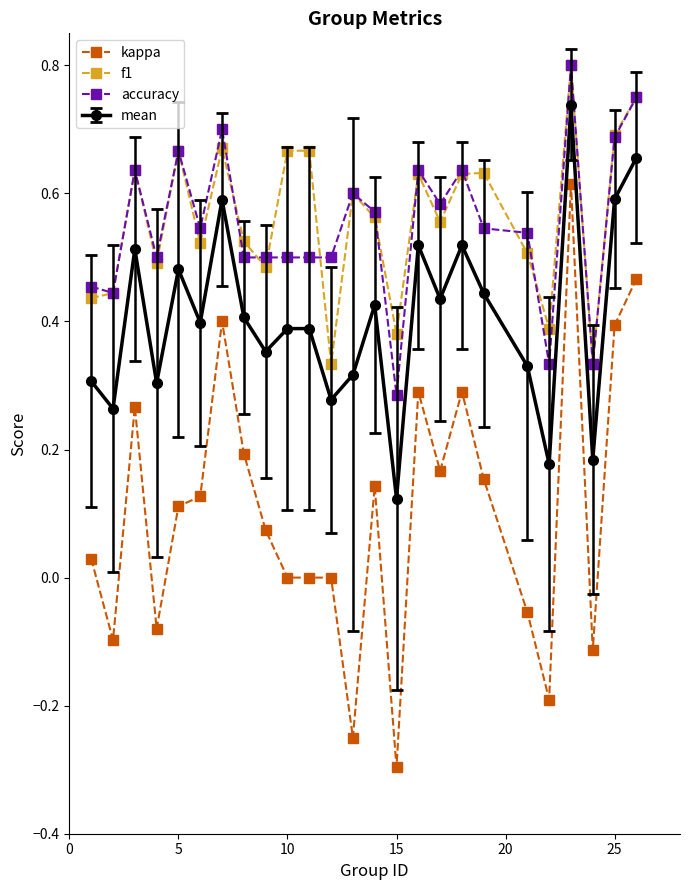

True or false: accuracy and kappa intersect in this chart.

False